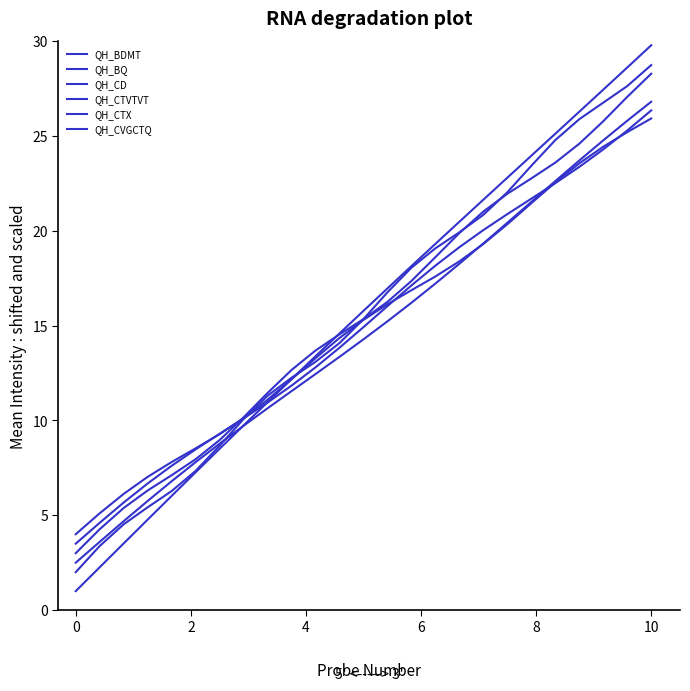

Which series ends up on top after the final intersection of QH_CTVTVT and QH_CD?

QH_CD